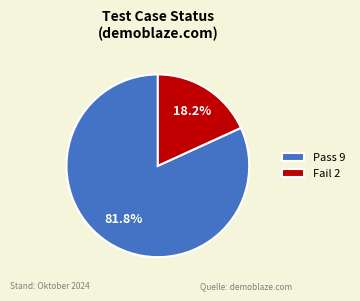

Between Fail 2 and Pass 9, which is larger?

Pass 9